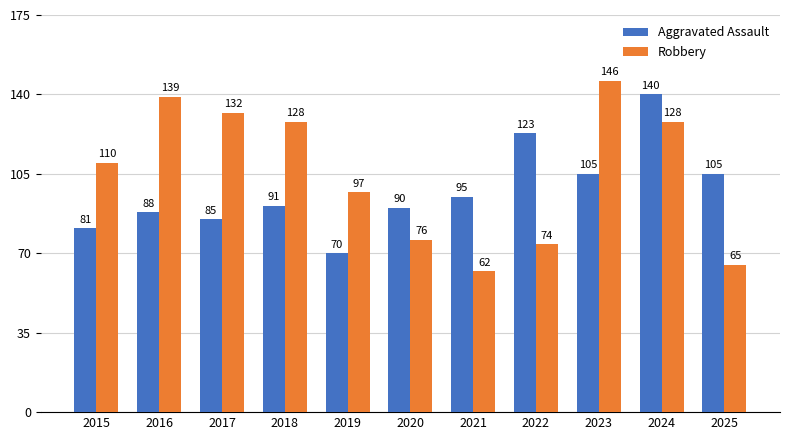

Rank the series by their maximum value, from highest to lowest.

Robbery, Aggravated Assault